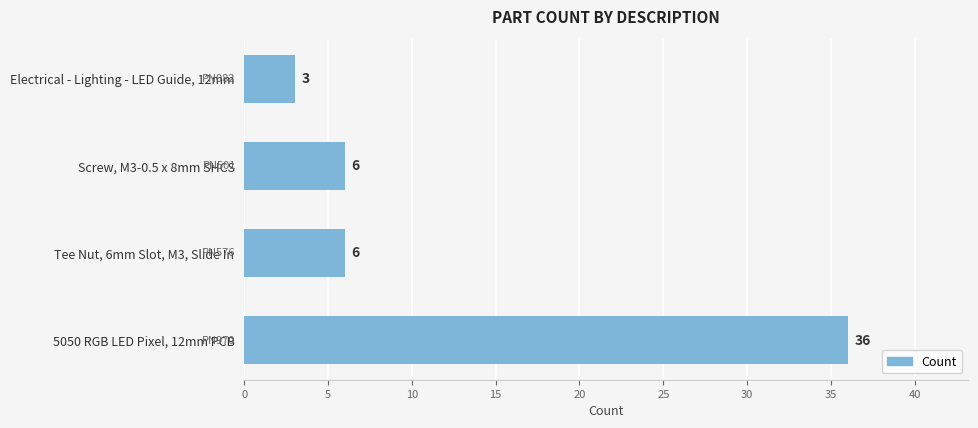

Approximately how many times larger is the value at Tee Nut, 6mm Slot, M3, Slide In compared to Screw, M3-0.5 x 8mm SHCS?

1.0